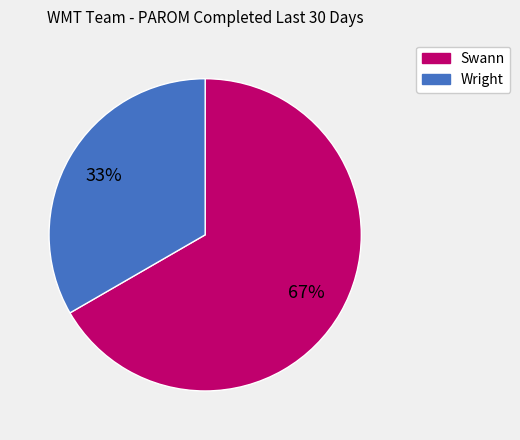

Which slice is the largest?

Swann